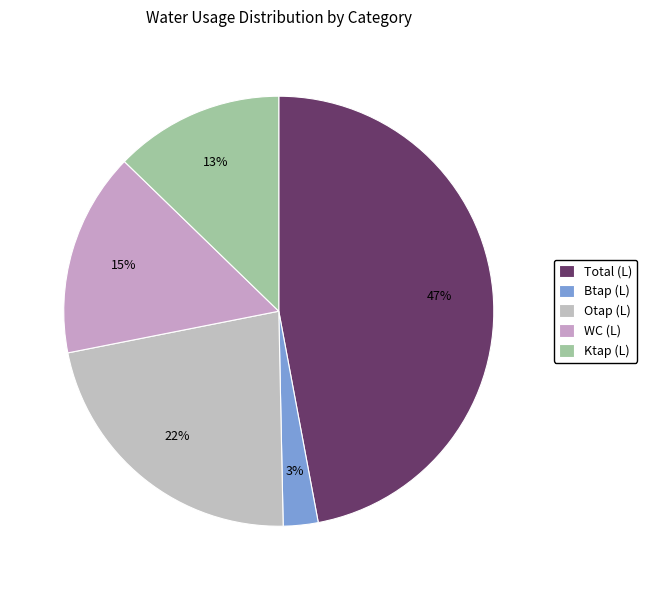

What percentage is the WC (L) slice, to the nearest percent?

15%